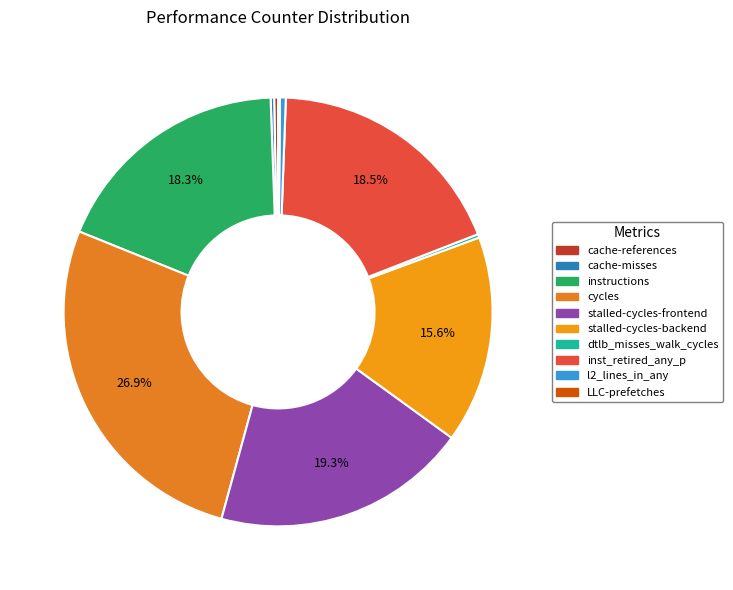

What is the change in value from instructions to stalled-cycles-backend?

-5835310833